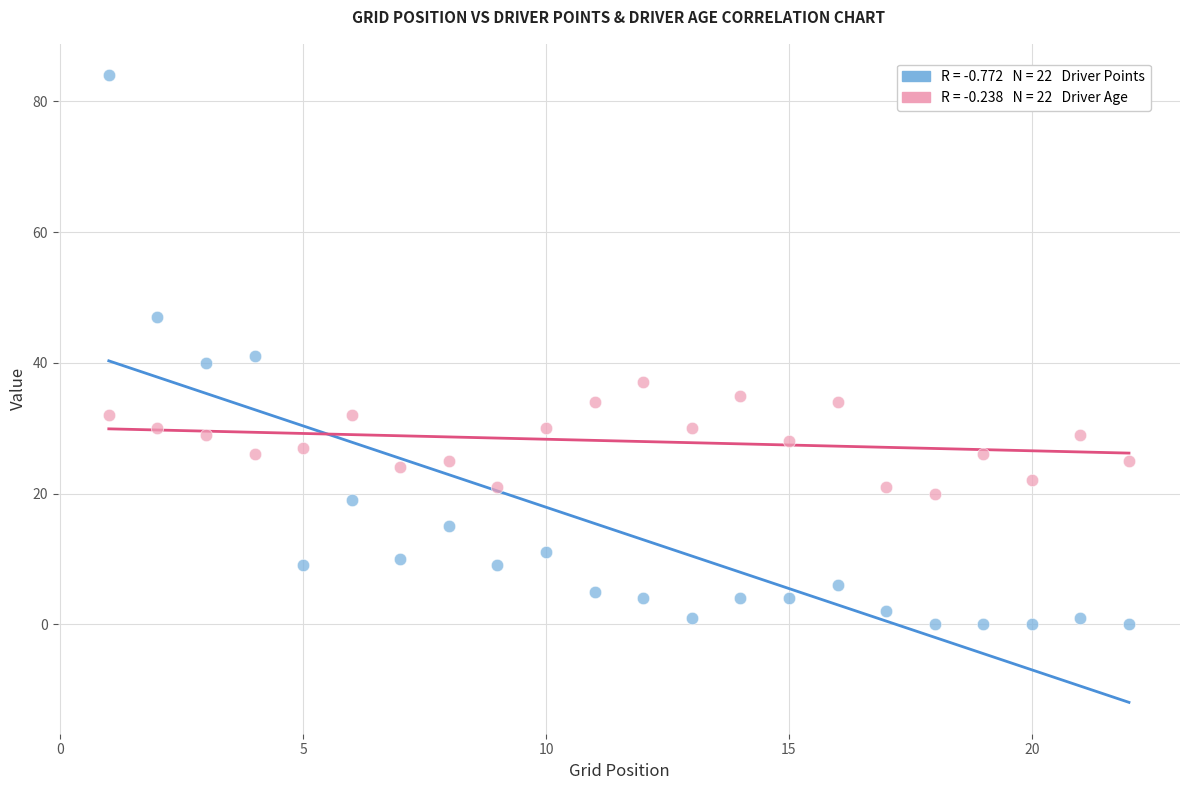

Across all data points, what is the range of Y values (max minus min)?

84